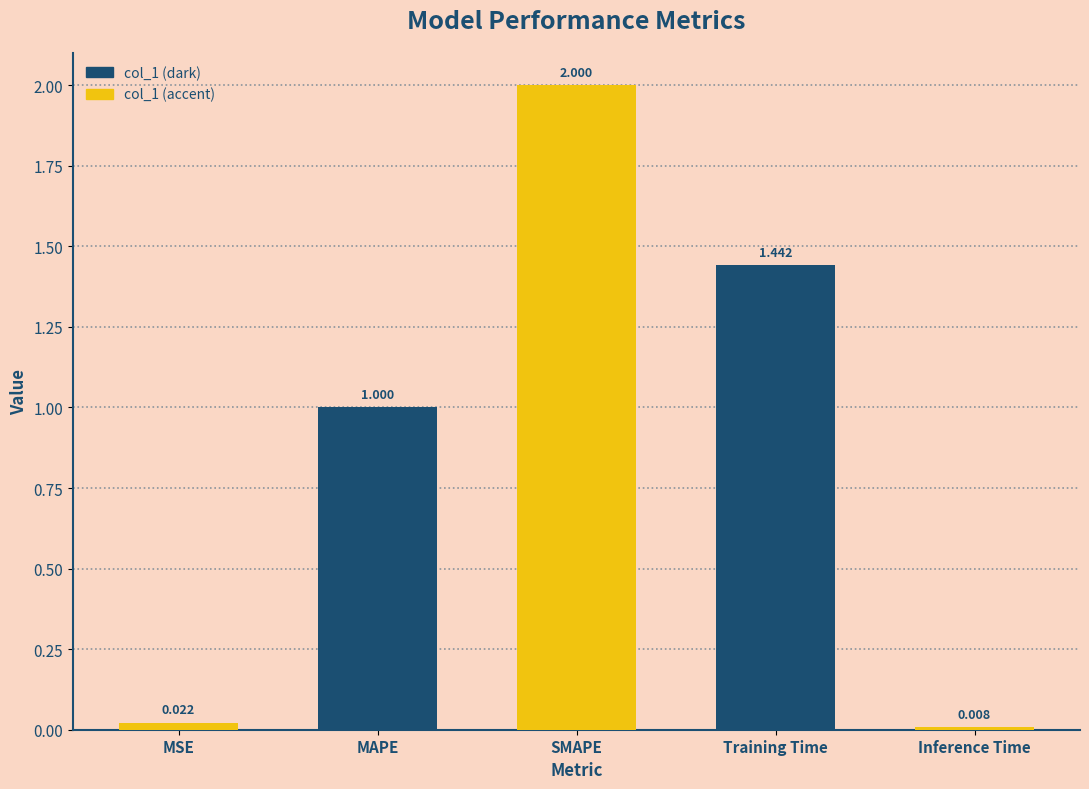

How many data points does each series have?

5